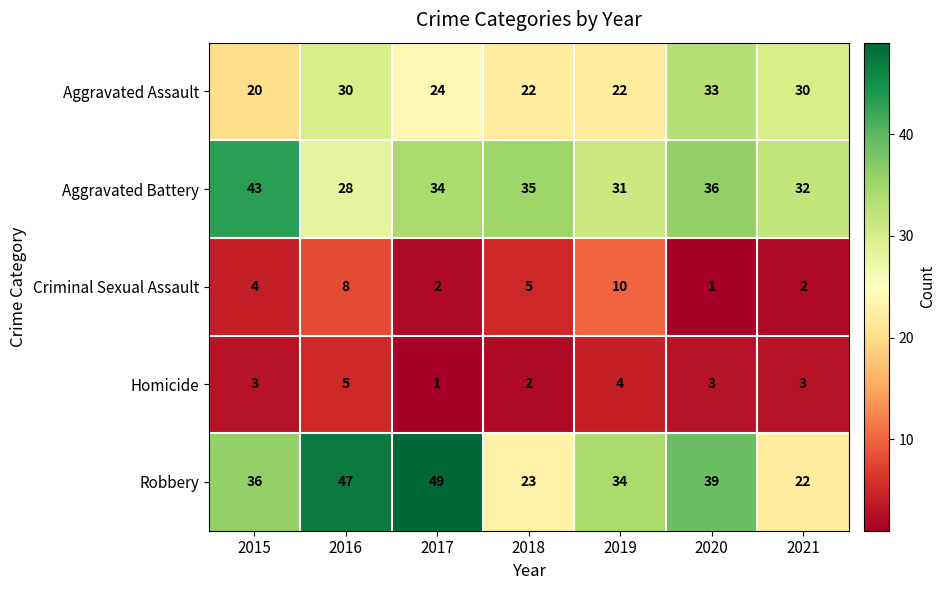

What is the total value across all series at 2018?

87